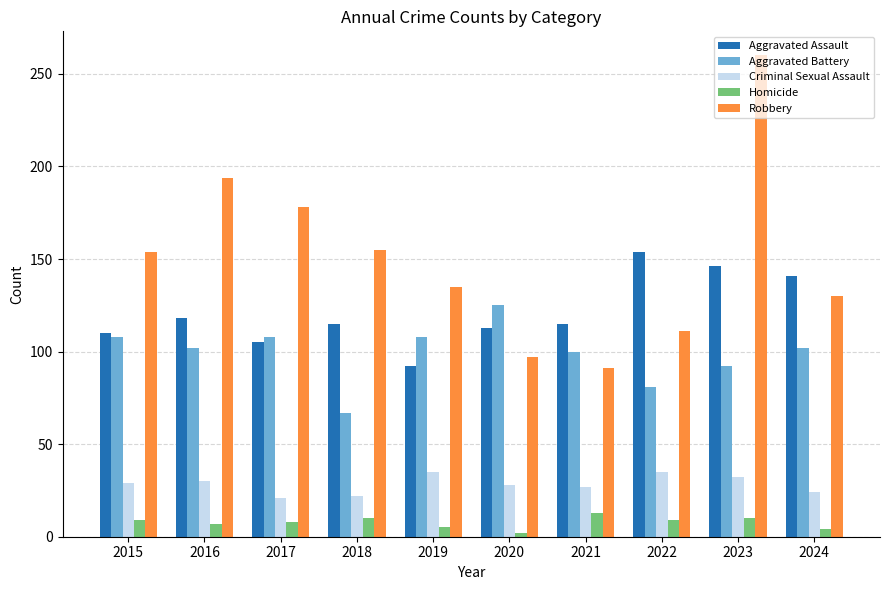

Which series changed the most between 2021 and 2024?

Robbery